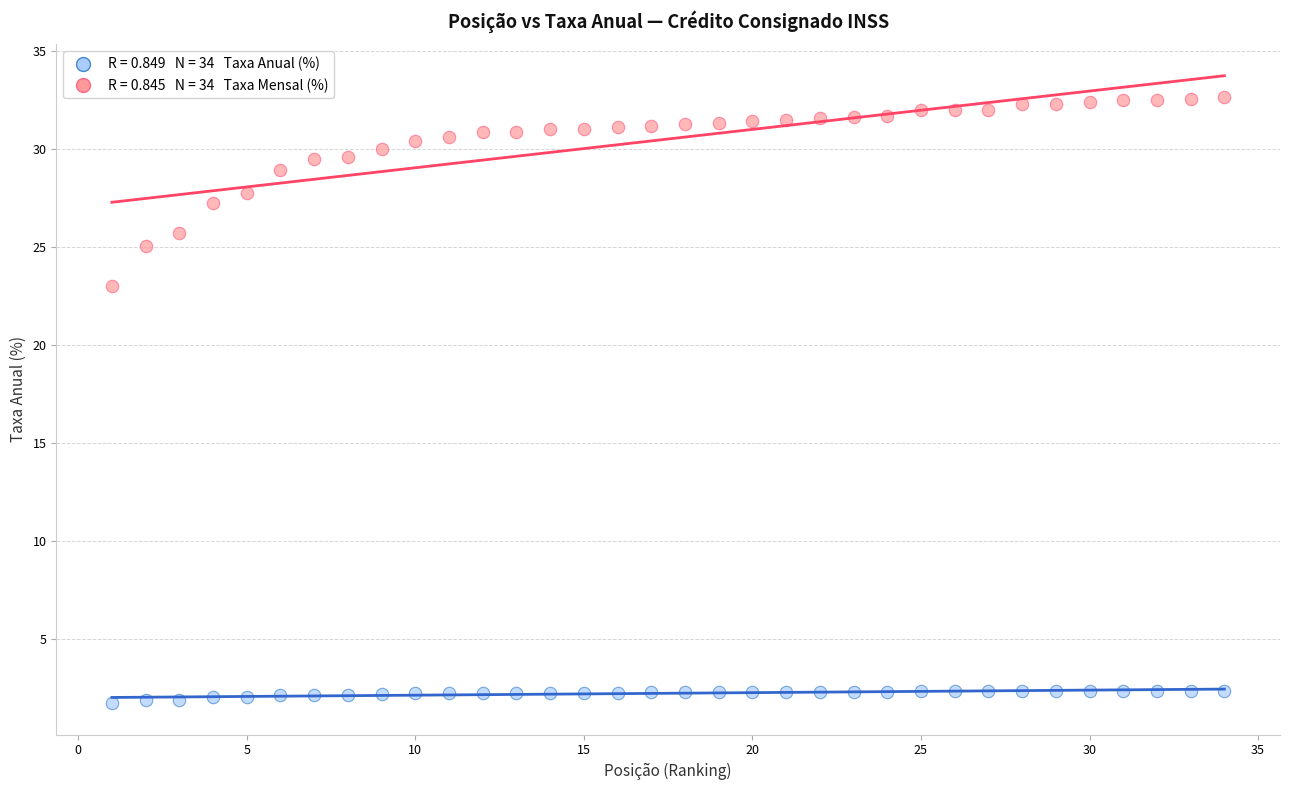

Across all series, what Y value is closest to 17?

23.0